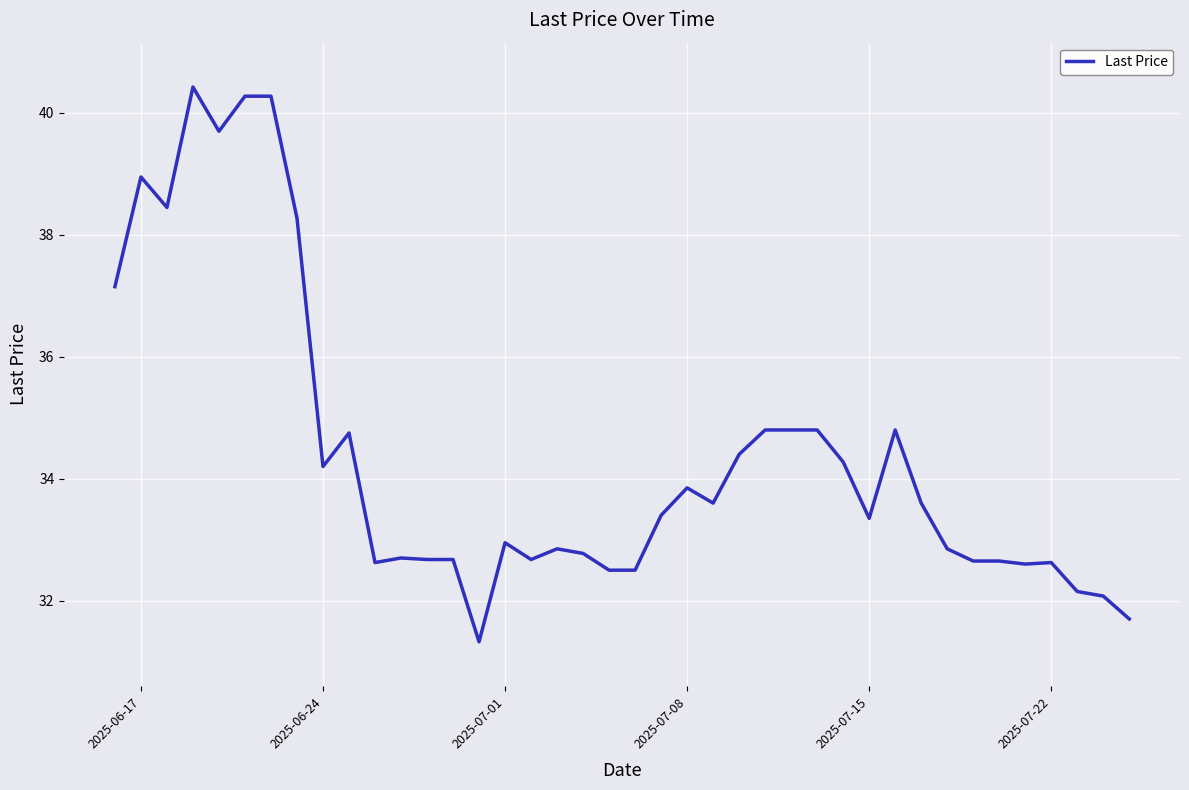

What is the difference between the maximum and minimum values?

9.1